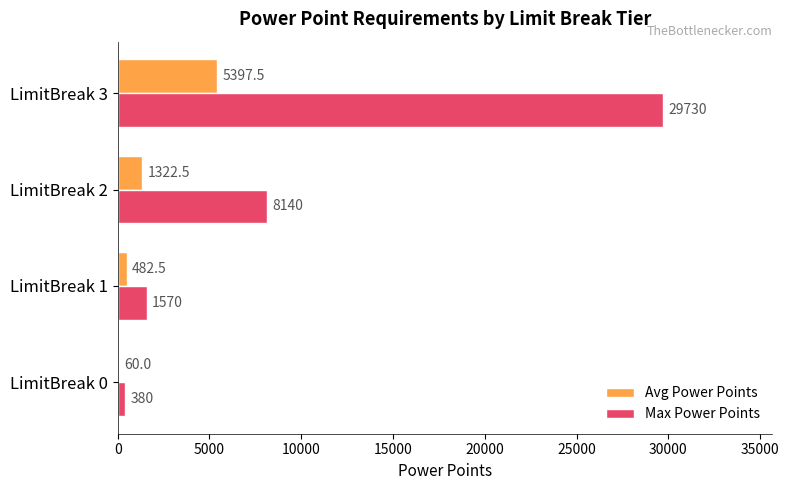

What is the maximum value shown in the chart?

29730.0